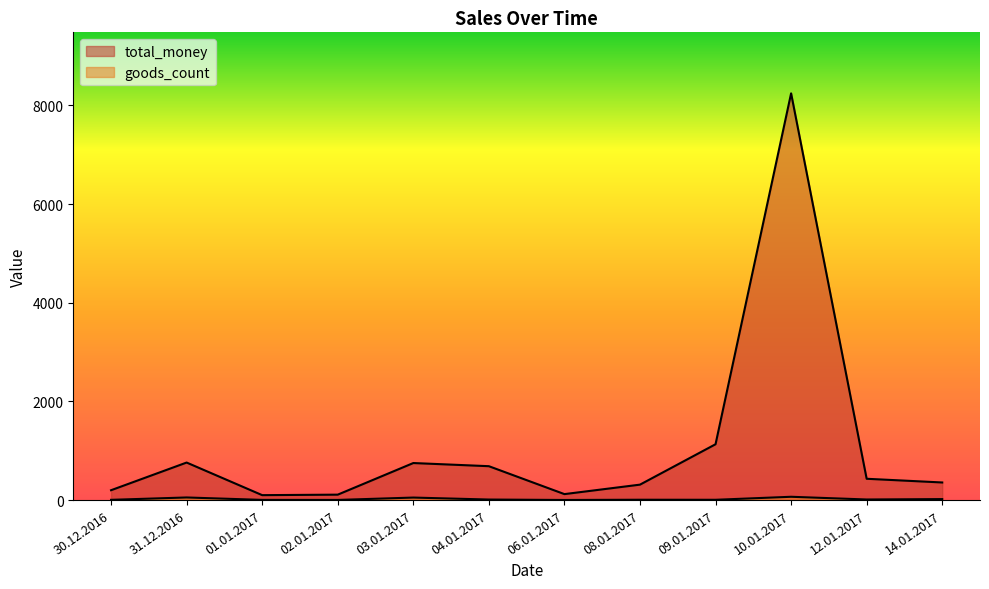

What is the difference between the maximum and minimum values in the total_money series?

8146